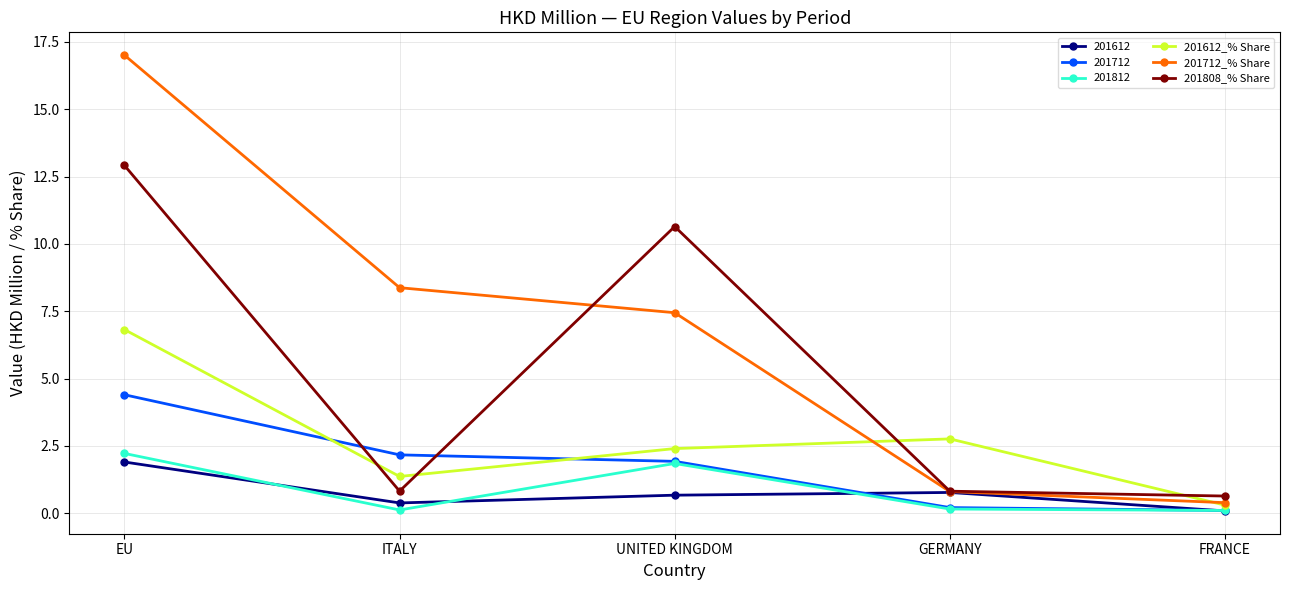

Between which two adjacent categories do 201712 and 201808_% Share first intersect?

EU and ITALY